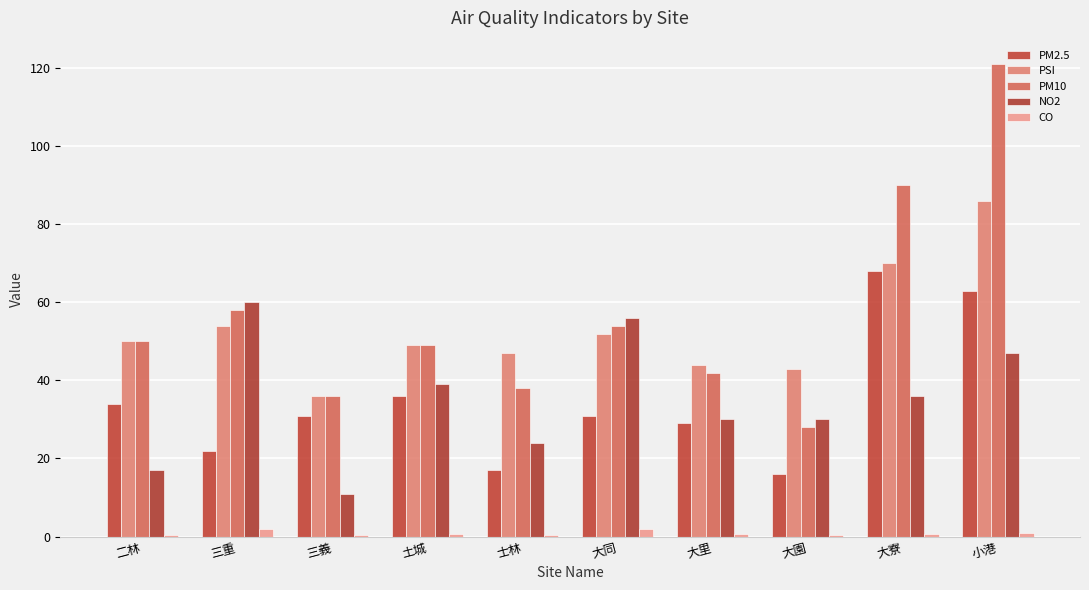

At which category is the sum across all series the highest?

小港